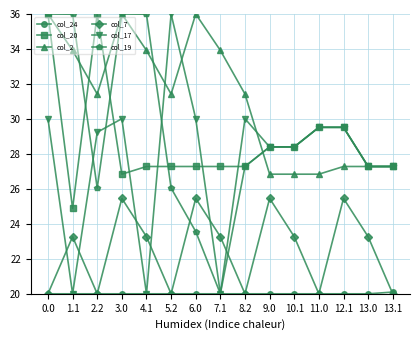

True or false: col_19 and col_20 cross at least once.

True